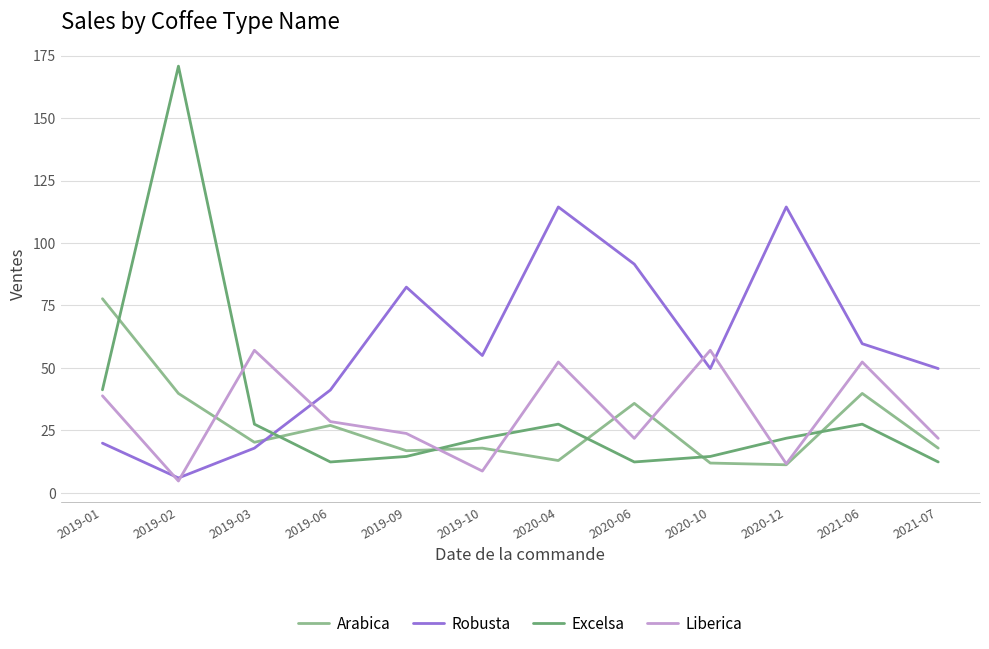

How many lines are shown in the chart?

4